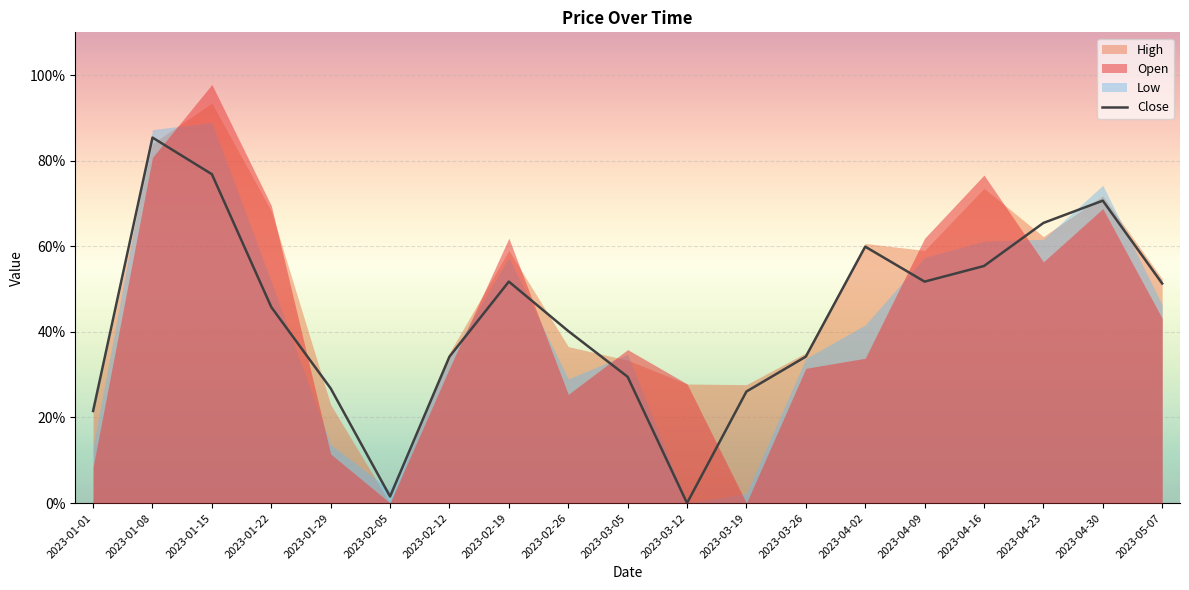

Which category has the highest value in the High series?

2023-01-15